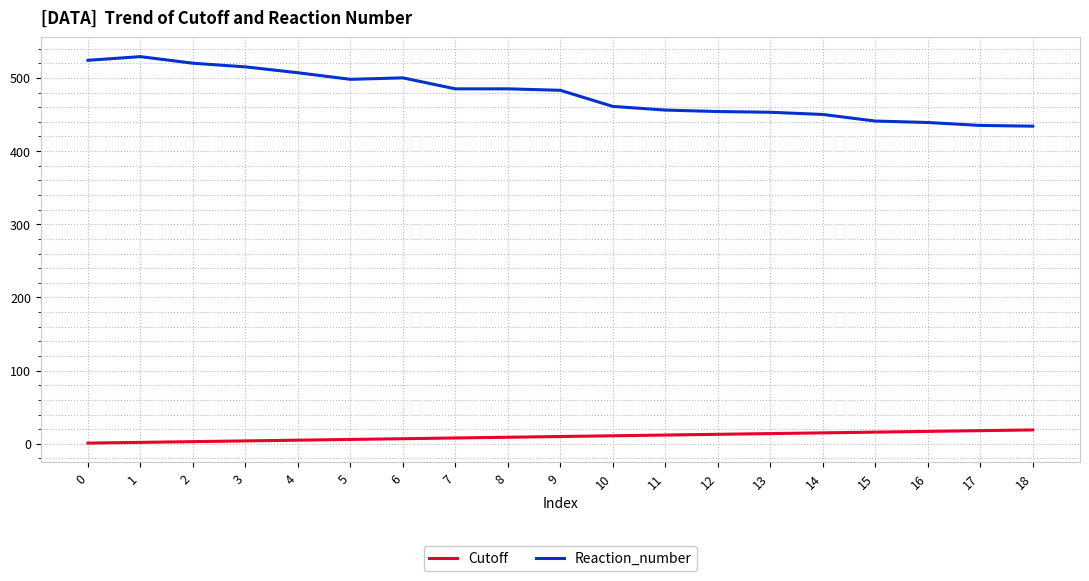

List the series in order of their overall mean, lowest first.

Cutoff, Reaction_number